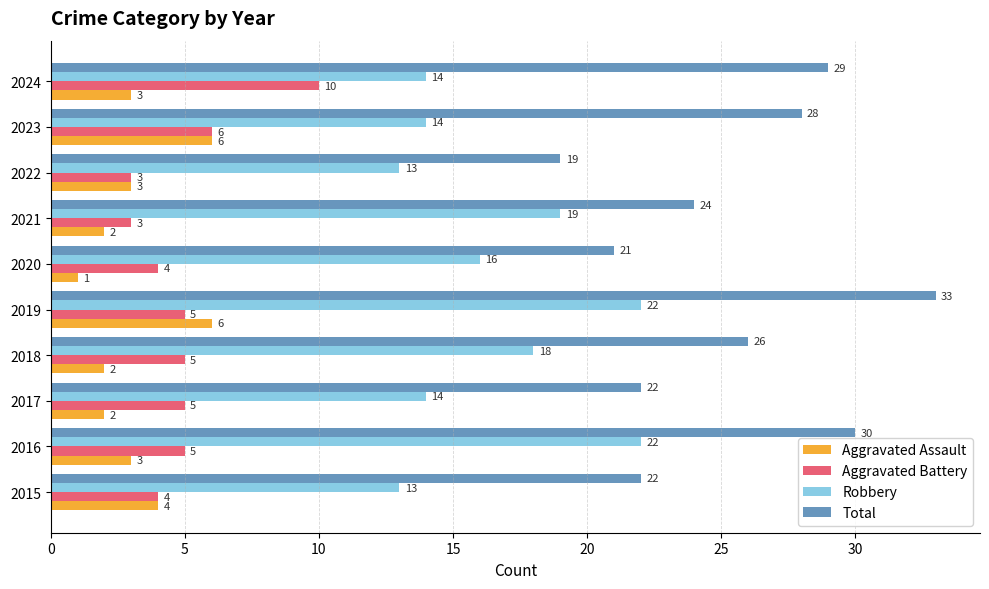

What value does the Robbery series have at 2019?

22